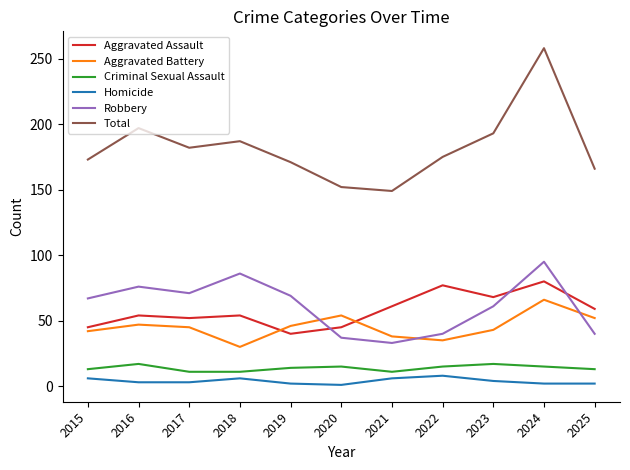

What is the sum of all Aggravated Assault values?

635